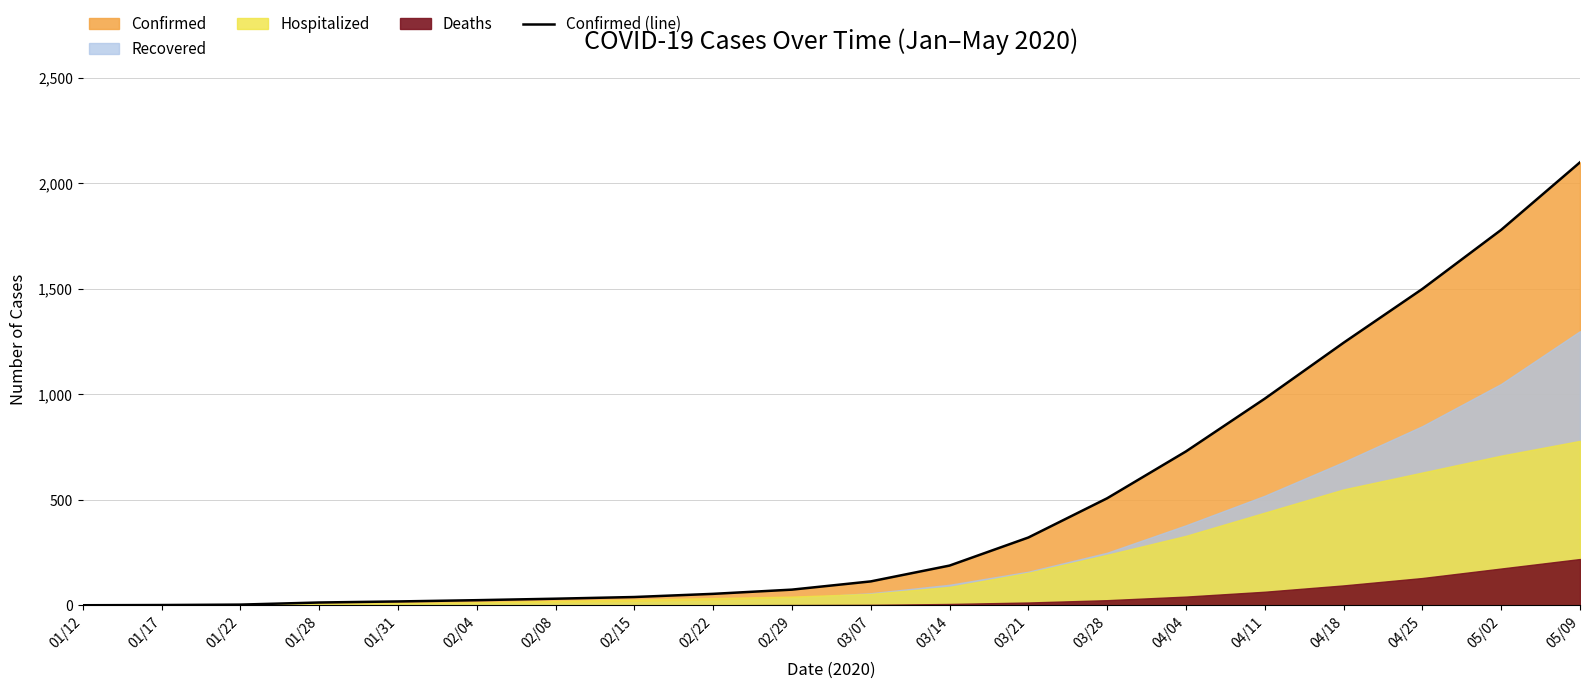

The value at 04/18 is 1245. True or false?

True